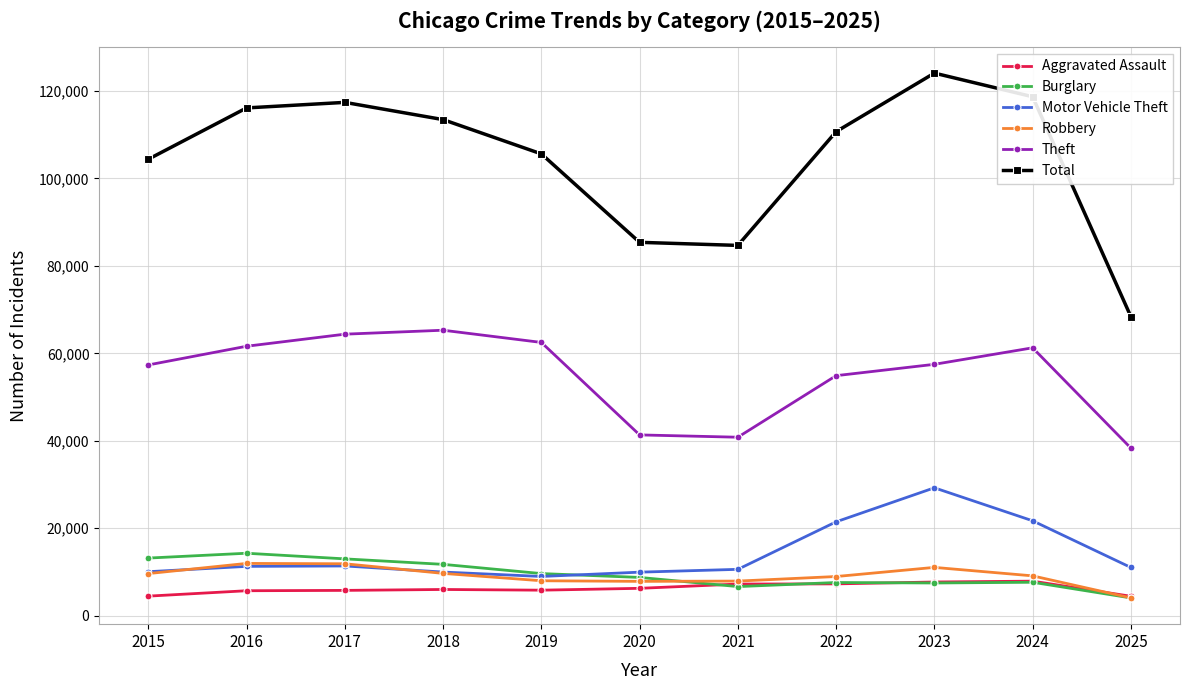

What are all the series names shown in the legend?

Aggravated Assault, Burglary, Motor Vehicle Theft, Robbery, Theft, Total